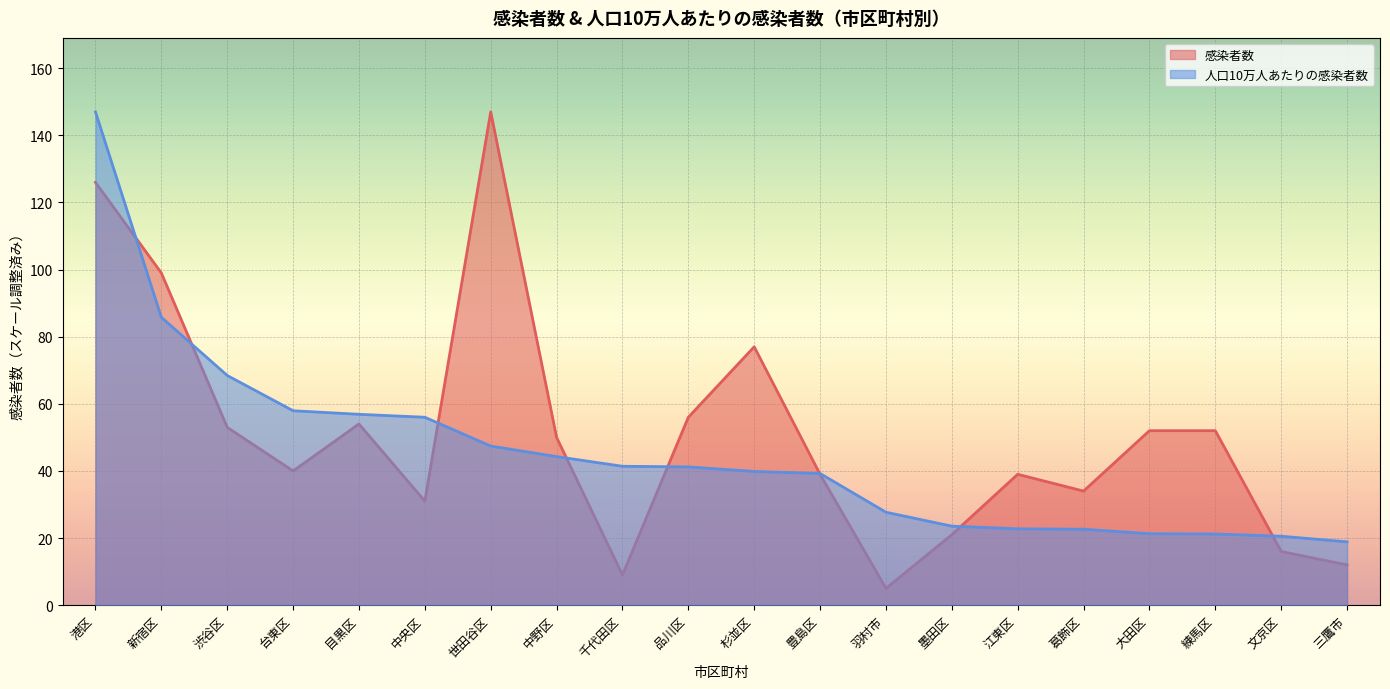

In 感染者数, how many points are higher than both neighbors (excluding endpoints)?

4